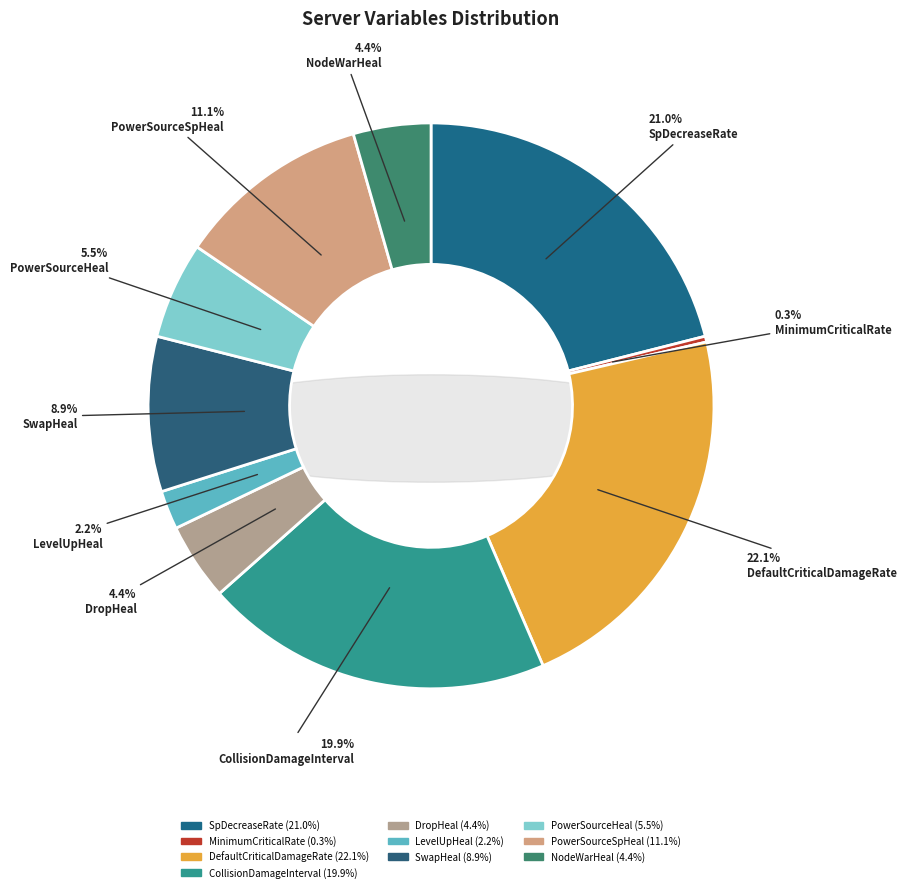

To the nearest percent, what portion does NodeWarHeal represent?

4%